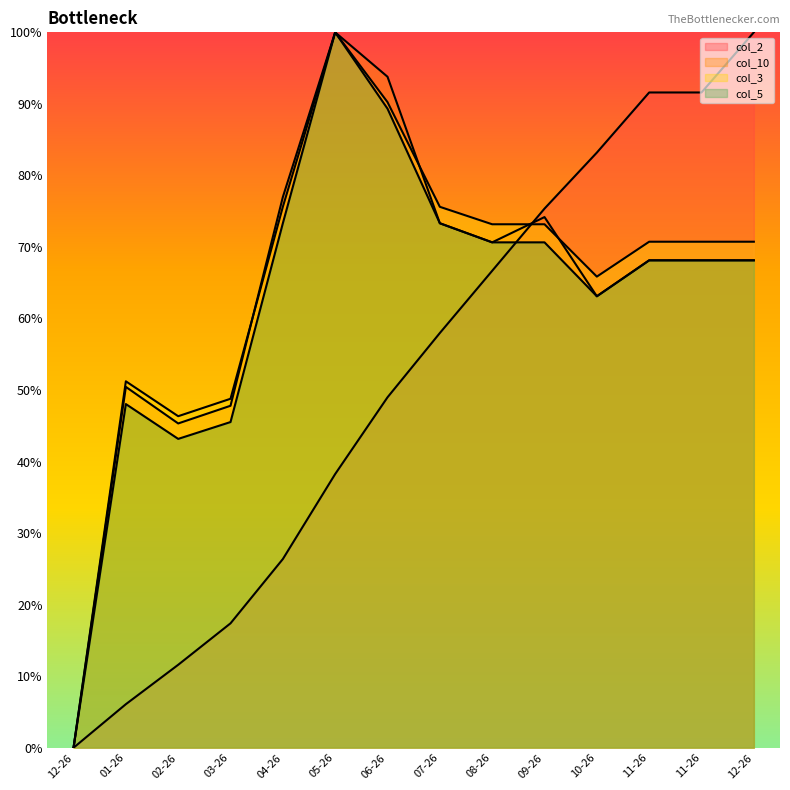

Does the chart display data point markers on the line(s)?

No